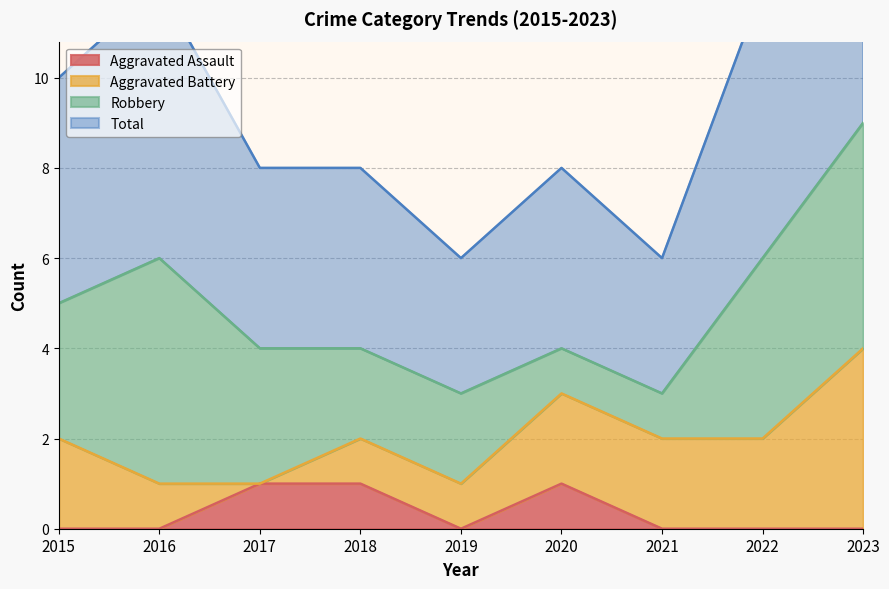

How many values in the Aggravated Assault series exceed 0?

3